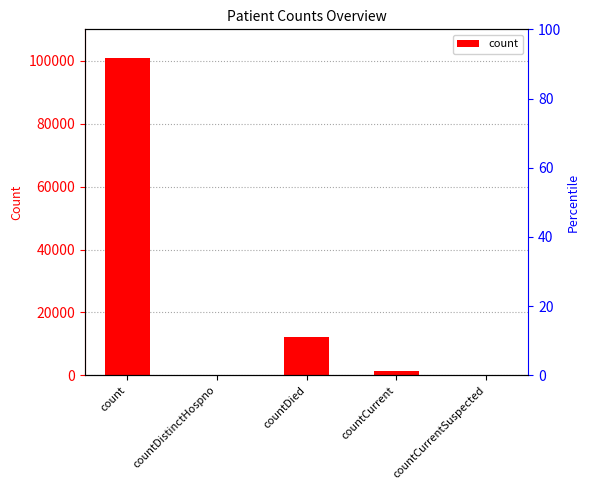

The value at countCurrentSuspected is 0. True or false?

True